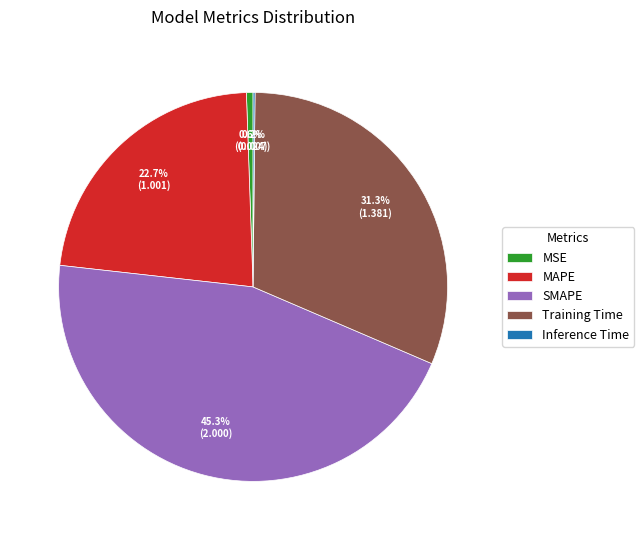

Does MSE account for over 50% of the chart?

No